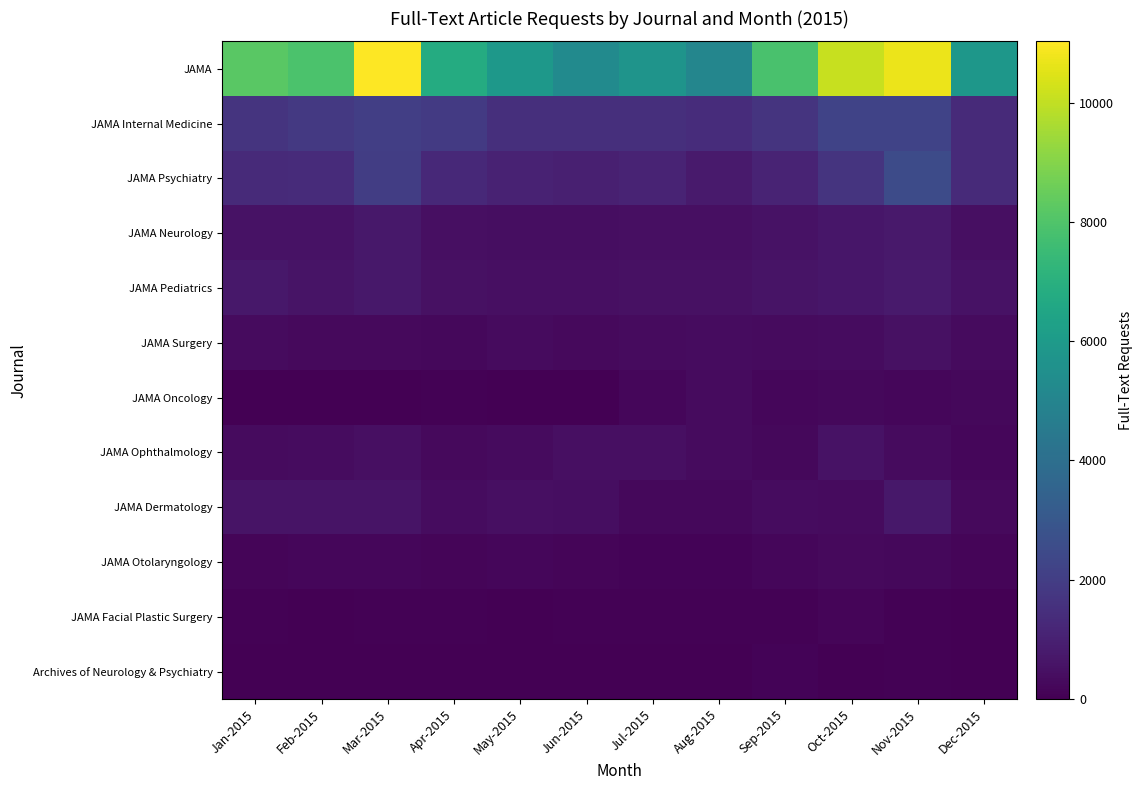

Rank the series at Feb-2015 from highest to lowest value.

JAMA, JAMA Internal Medicine, JAMA Psychiatry, JAMA Dermatology, JAMA Pediatrics, JAMA Neurology, JAMA Ophthalmology, JAMA Surgery, JAMA Otolaryngology, JAMA Facial Plastic Surgery, JAMA Oncology, Archives of Neurology & Psychiatry